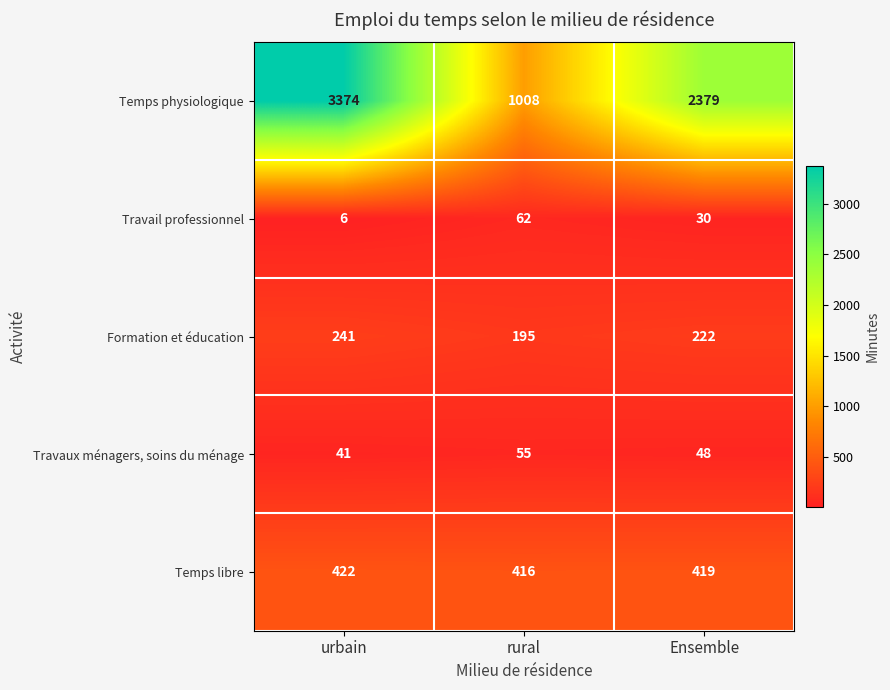

Rank the series by their maximum value, from lowest to highest.

Travaux ménagers, soins du ménage, Travail professionnel, Formation et éducation, Temps libre, Temps physiologique